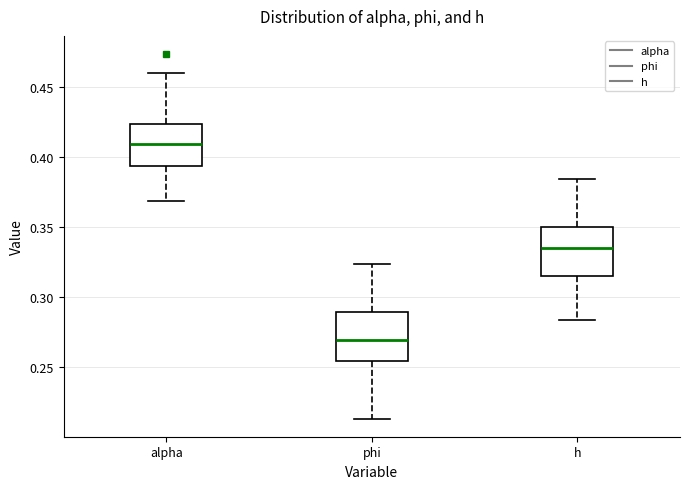

Reading left to right, read every box against the y-axis: the position of its median line, the range the box covers, and the ends of its whiskers. The values are not printed on the chart, so give them approximately, as read against the axis.

alpha: median 0.410, box 0.395 to 0.425, whiskers 0.370 to 0.460
phi: median 0.270, box 0.255 to 0.290, whiskers 0.215 to 0.325
h: median 0.335, box 0.315 to 0.350, whiskers 0.285 to 0.385